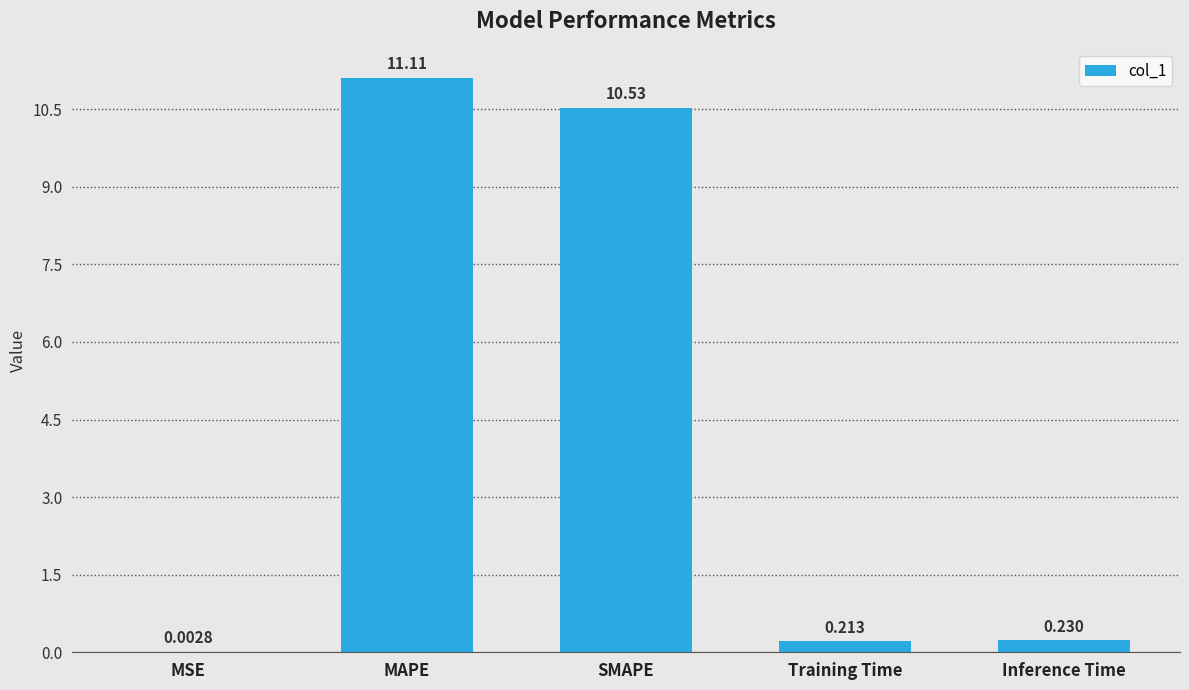

Which category has the highest value across all series?

MAPE